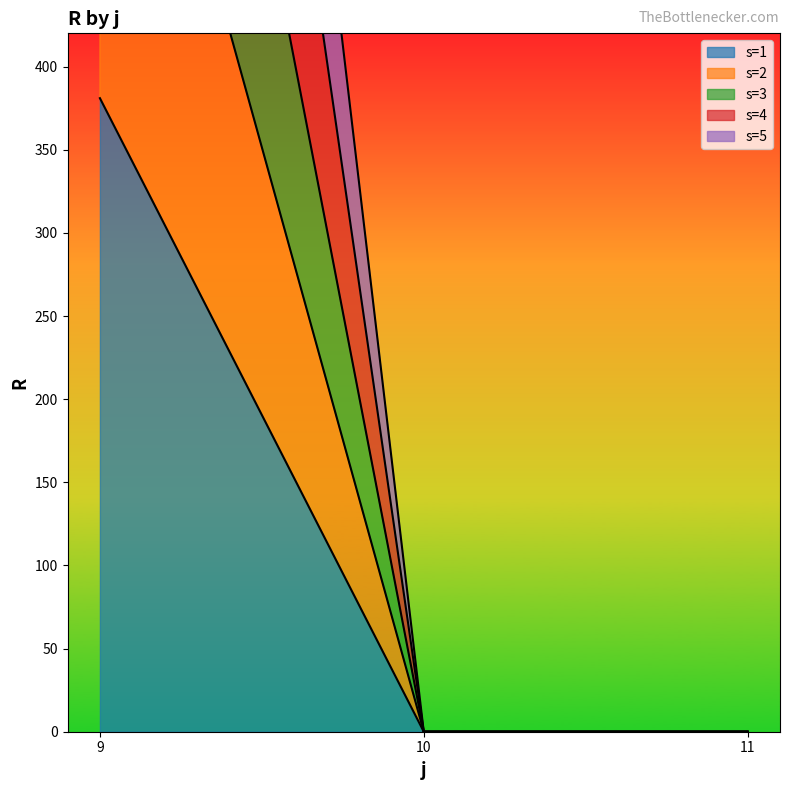

Reading left to right, what are all the values shown in this chart?

s=1: 381	0	0
s=2: 703	0	0
s=3: 1349	0	0
s=4: 1010	0	0
s=5: 1652	0	0